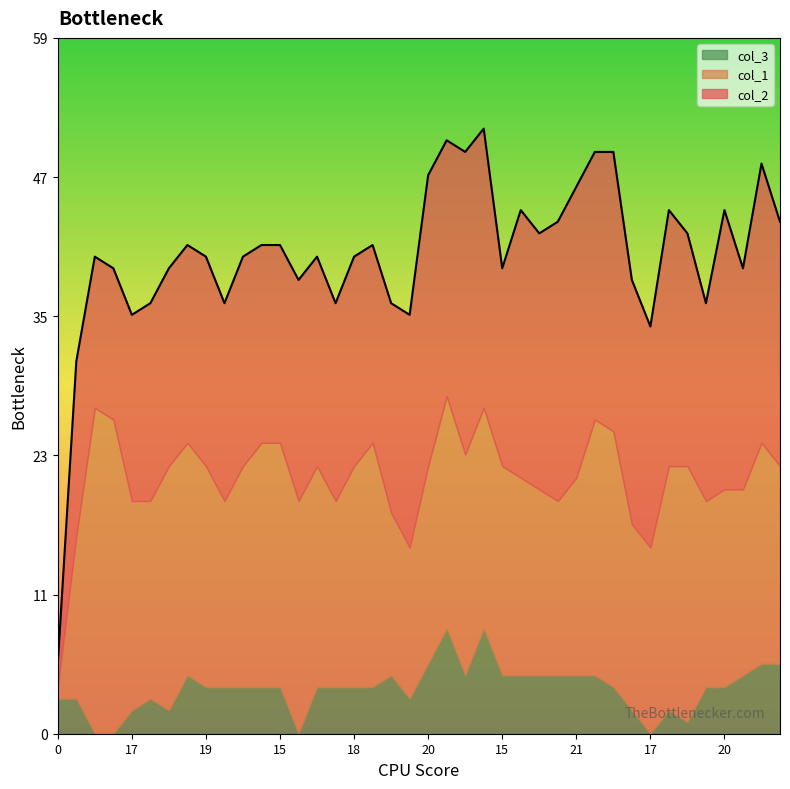

True or false: col_3 has more than 1 interior local peaks.

True